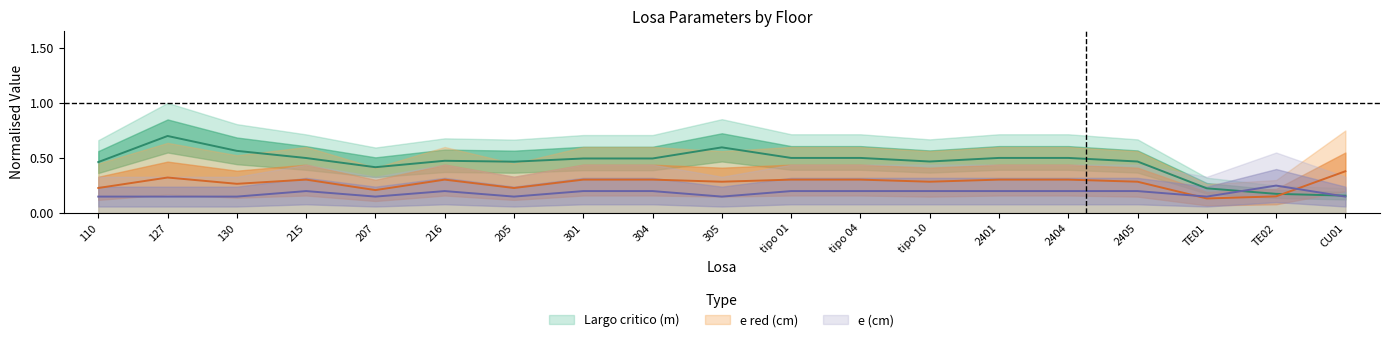

At which label is Largo critico (m) closest to 0?

CU01